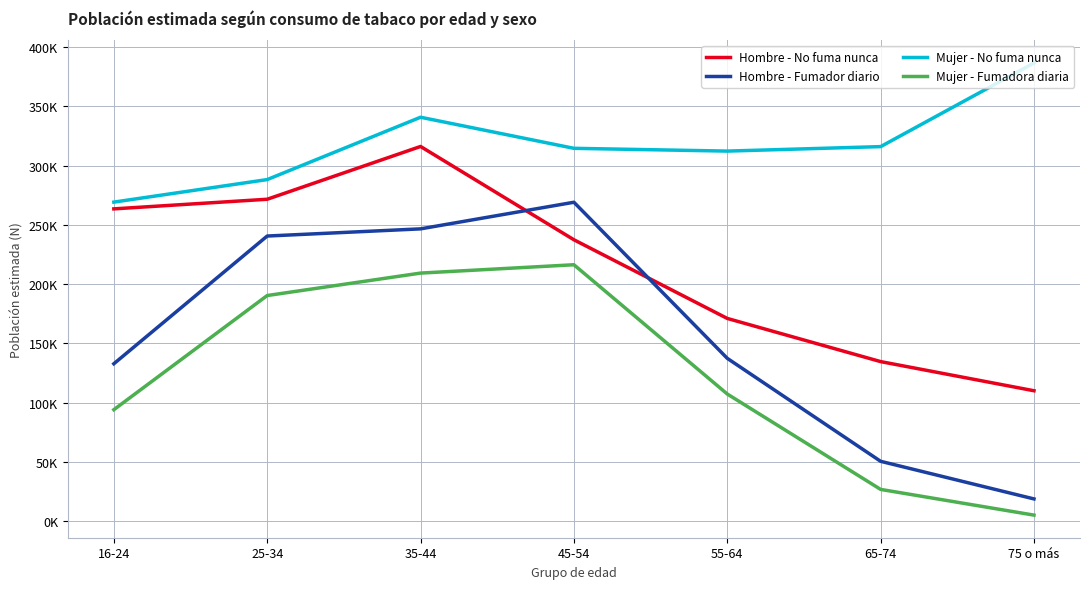

What position from the right is 35-44?

5